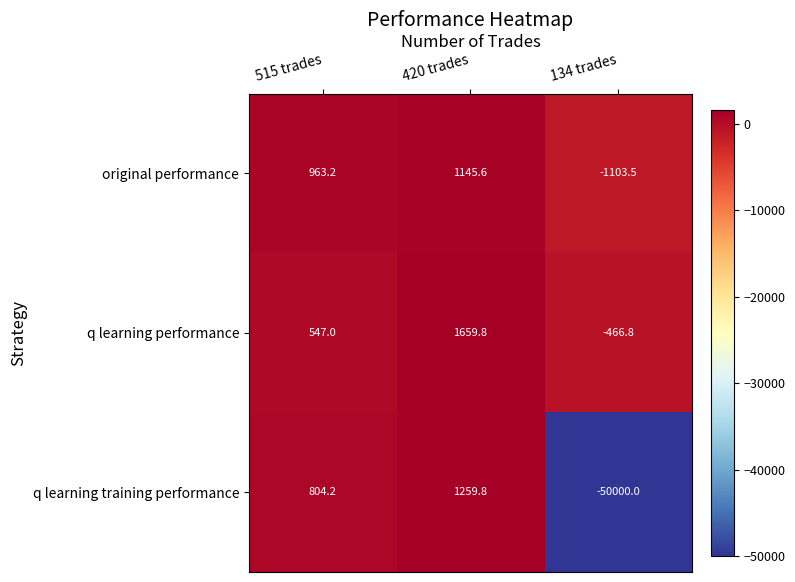

The value of q learning training performance at 515 trades is 804.2. True or false?

True